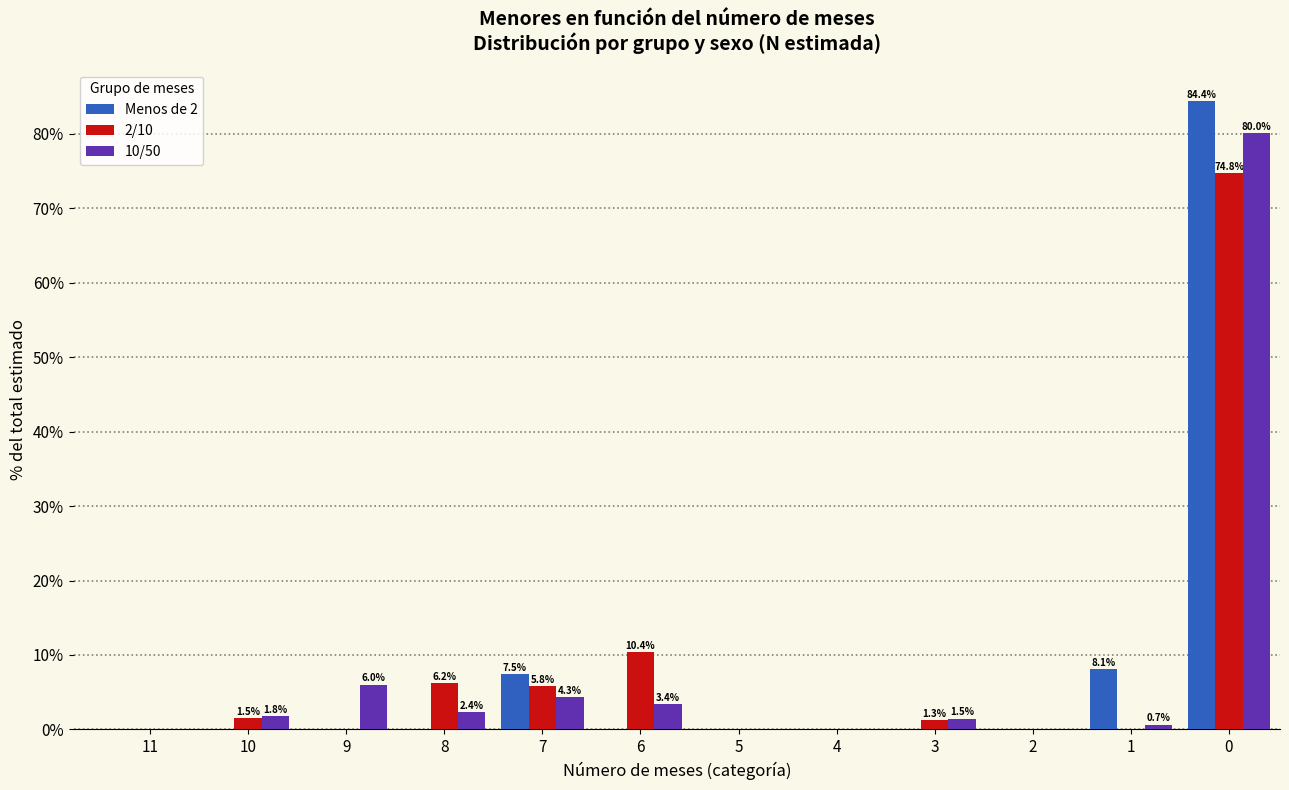

Is it true that Menos de 2 equals -57.0 at 11?

False